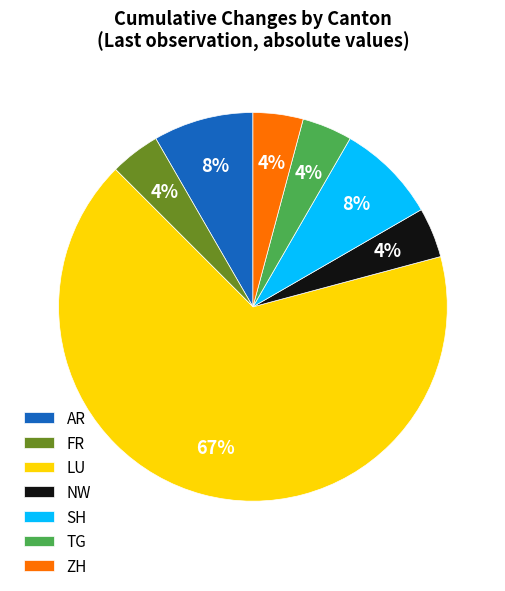

Which slice is the largest?

LU